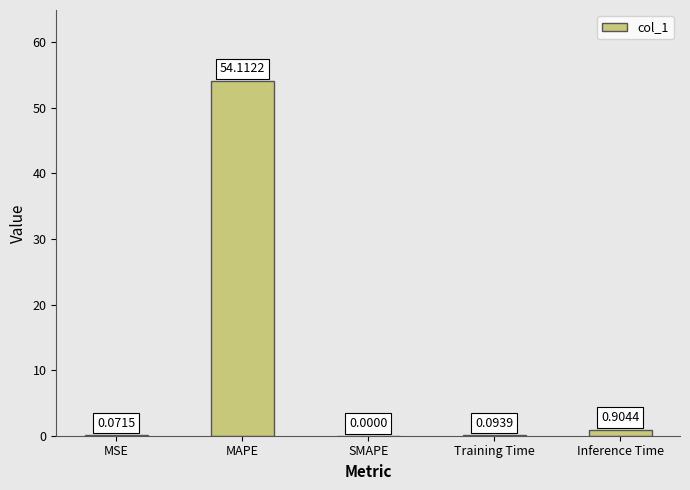

Count the number of categories in the chart.

5